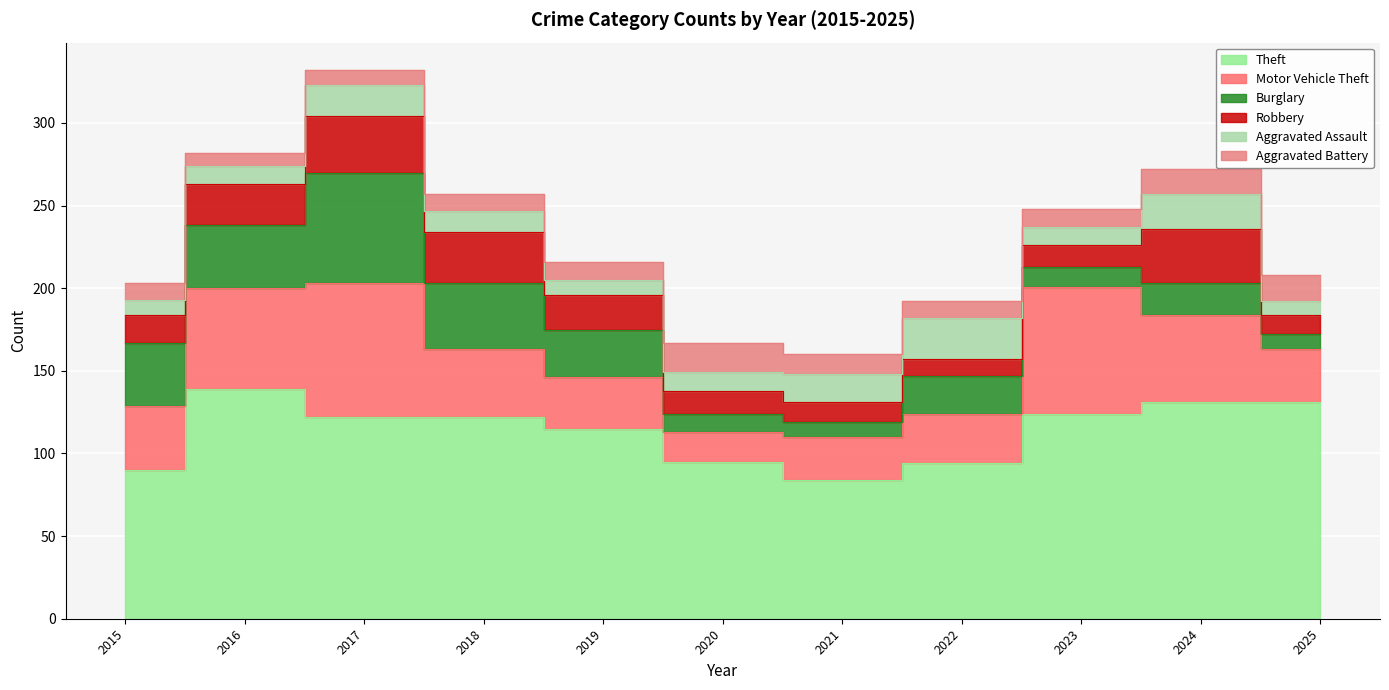

True or false: Aggravated Assault has more than 2 interior local peaks.

True